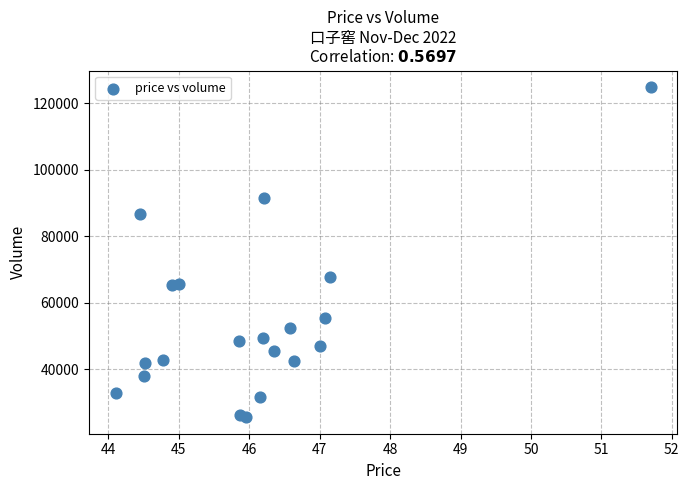

What Y value in the scatter plot is closest to 75228?

67633